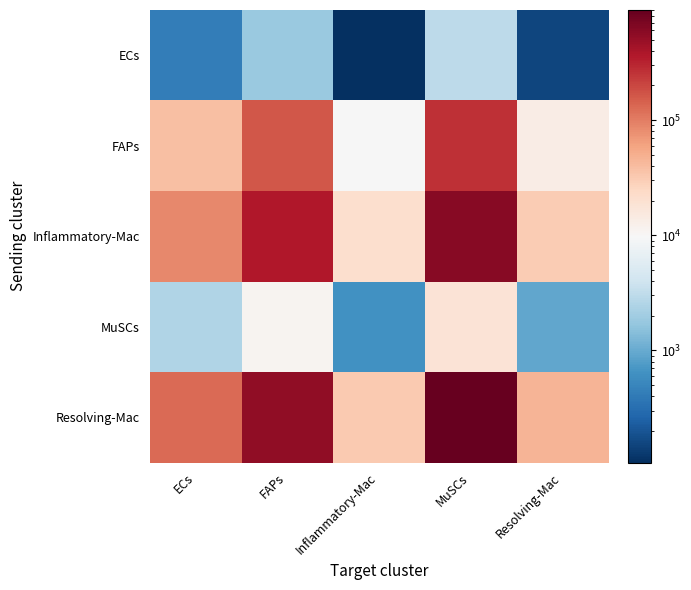

Which series has the widest spread of values?

Resolving-Mac